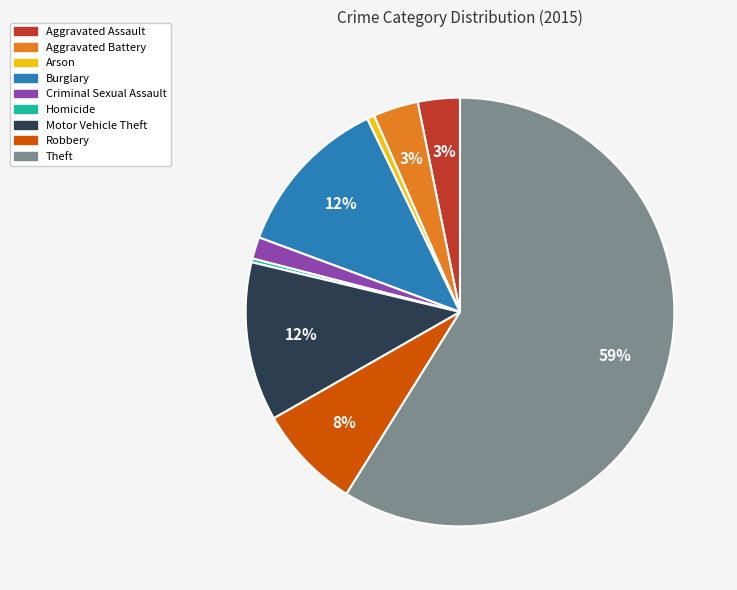

To the nearest percent, what portion does Robbery represent?

8%